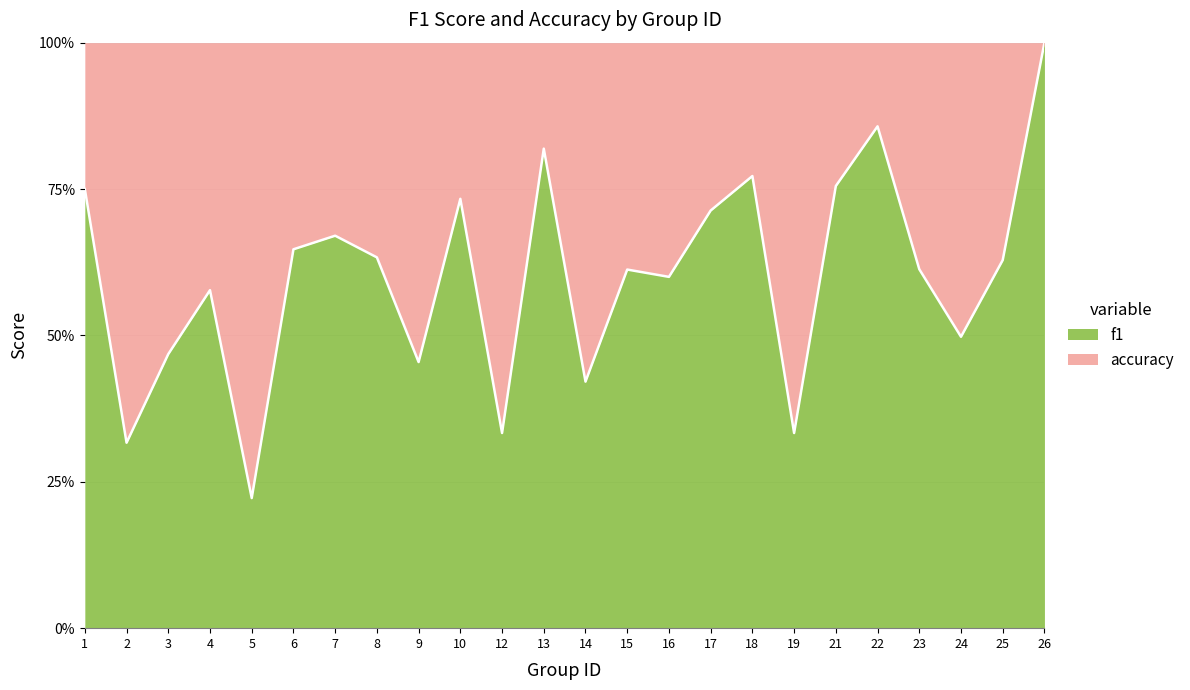

List the labels in order of value, smallest first.

5, 2, 12, 19, 14, 9, 3, 24, 4, 16, 15, 23, 25, 8, 6, 7, 17, 10, 1, 21, 18, 13, 22, 26